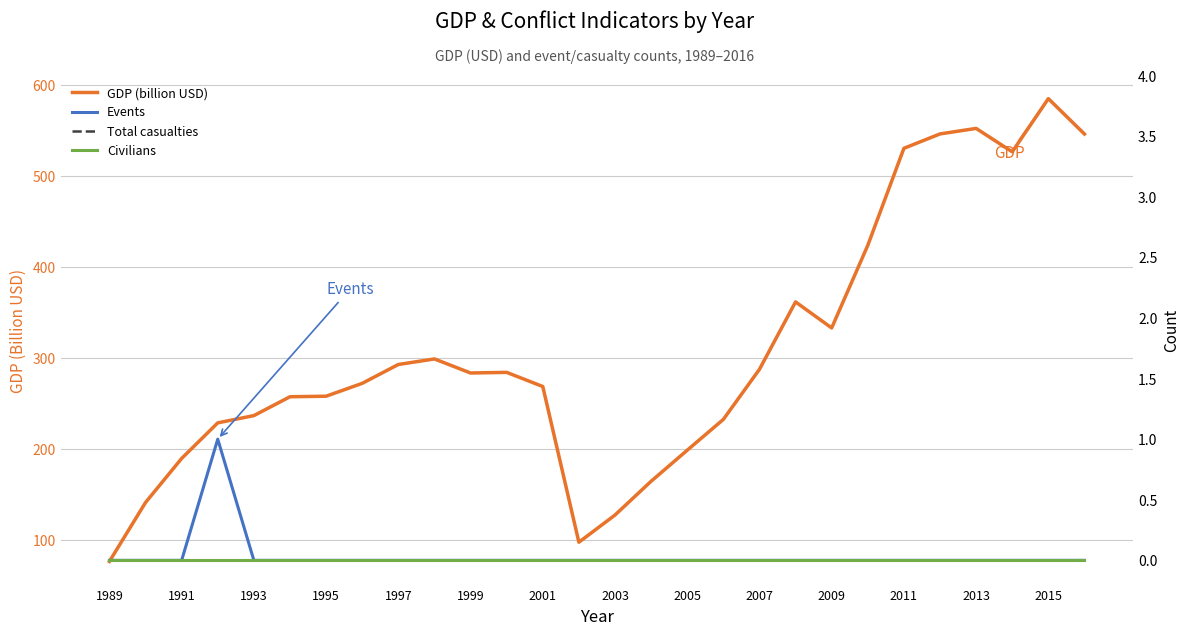

Which series has the largest total across all categories?

GDP (billion USD)